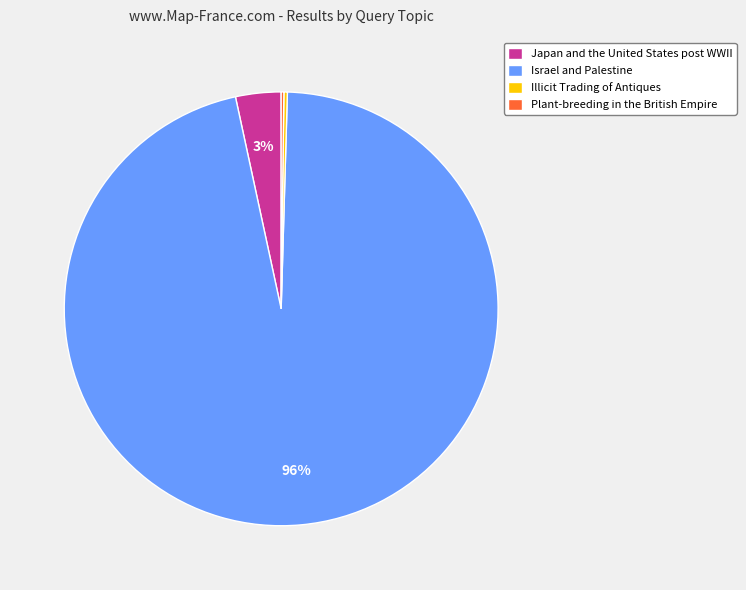

What is the largest slice in the pie chart?

Israel and Palestine